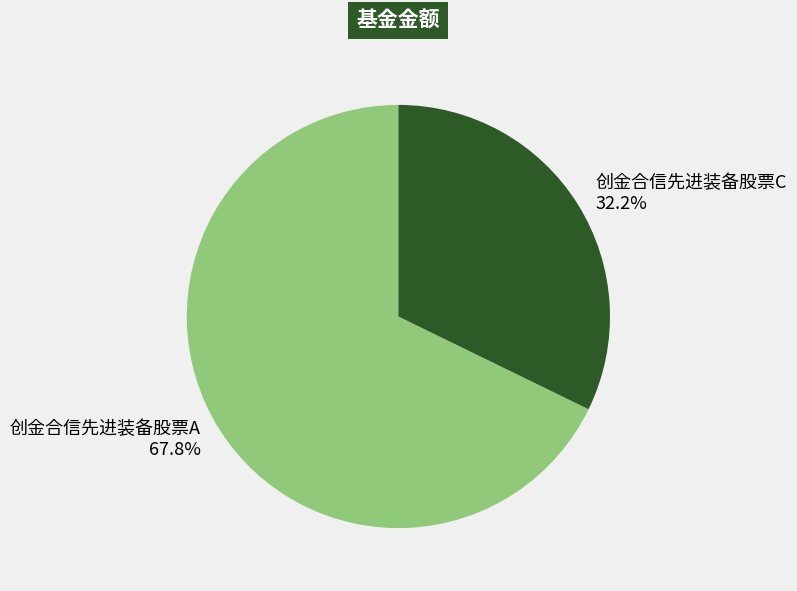

How many slices are in this pie chart?

2